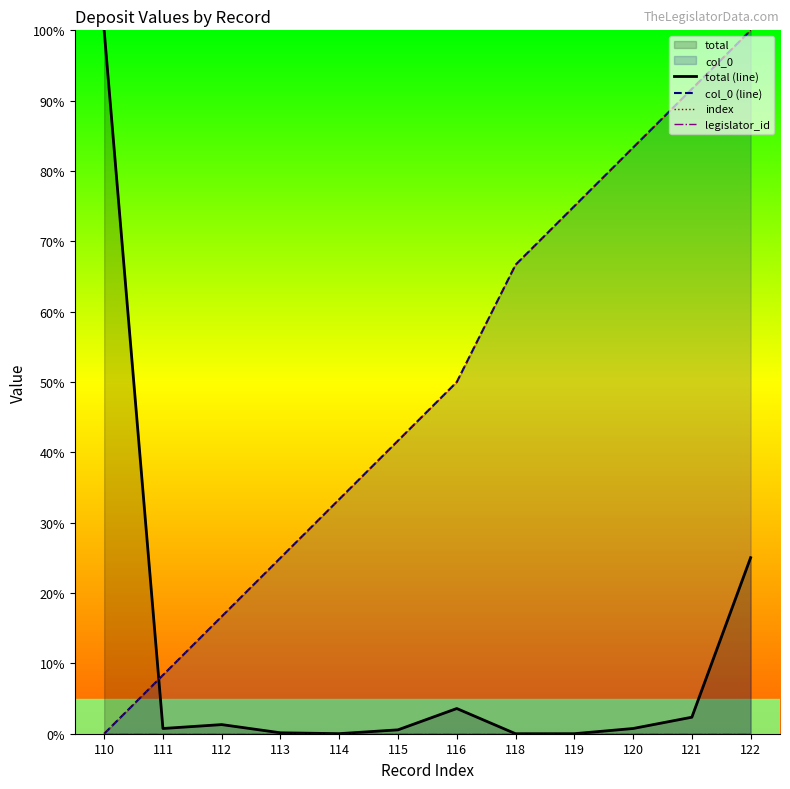

True or false: total (line) has more than 2 interior local peaks.

False